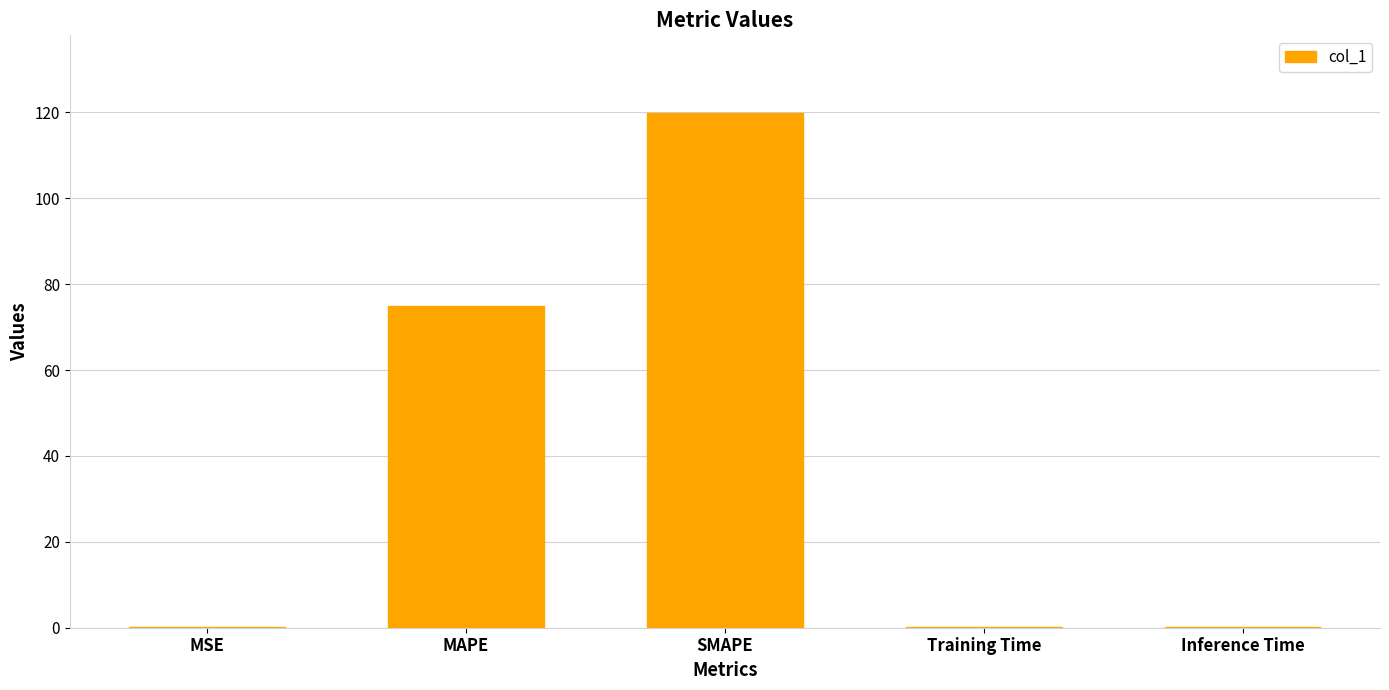

What is the sum of the values at MAPE and Training Time?

75.0